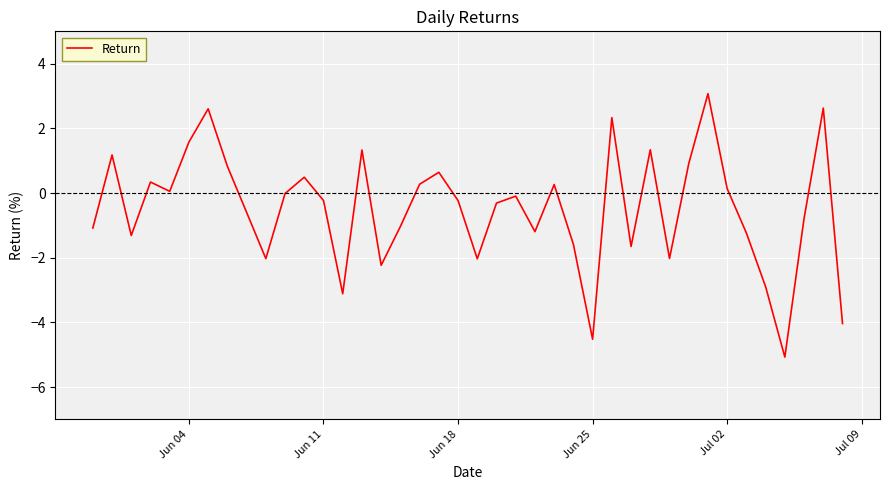

What is the difference between the maximum and minimum values?

8.1